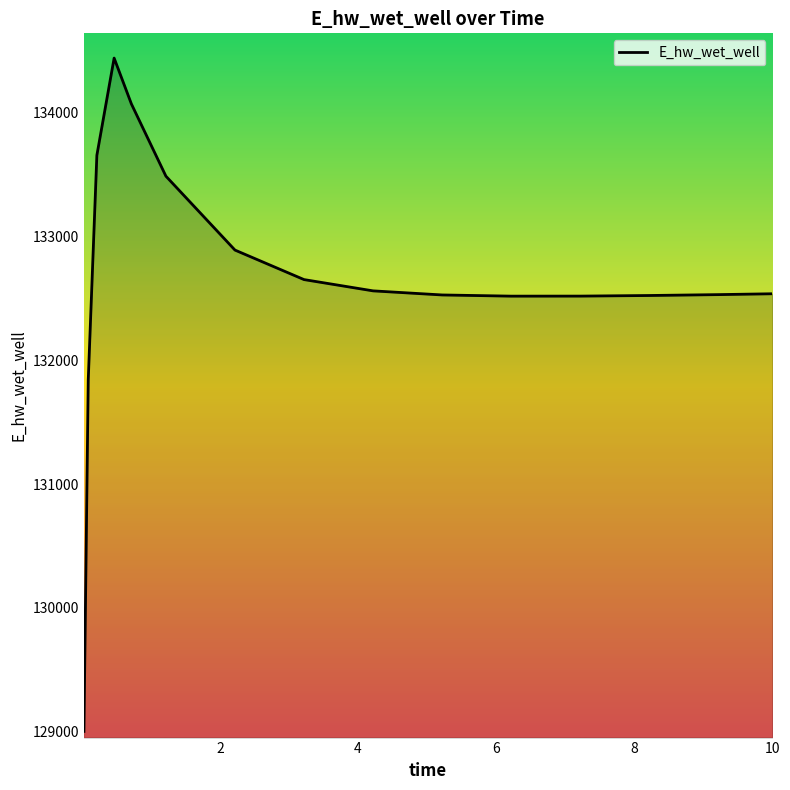

What is the minimum value shown in the chart?

129001.5